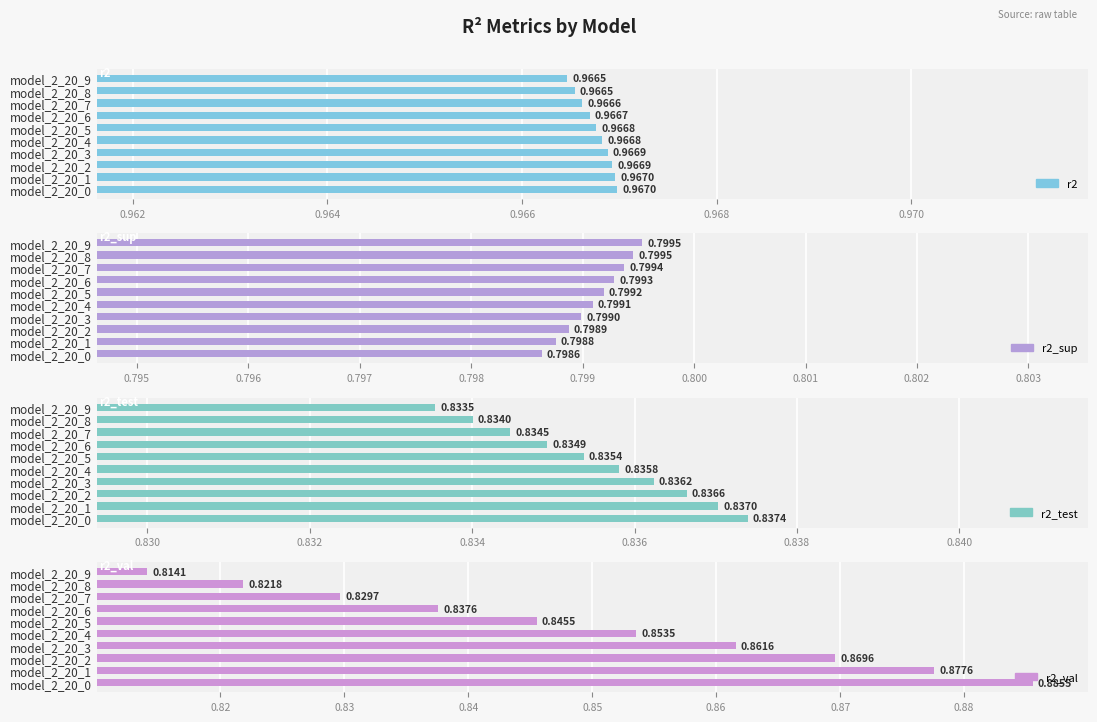

The value of r2_val at model_2_20_5 is 0.8. True or false?

True